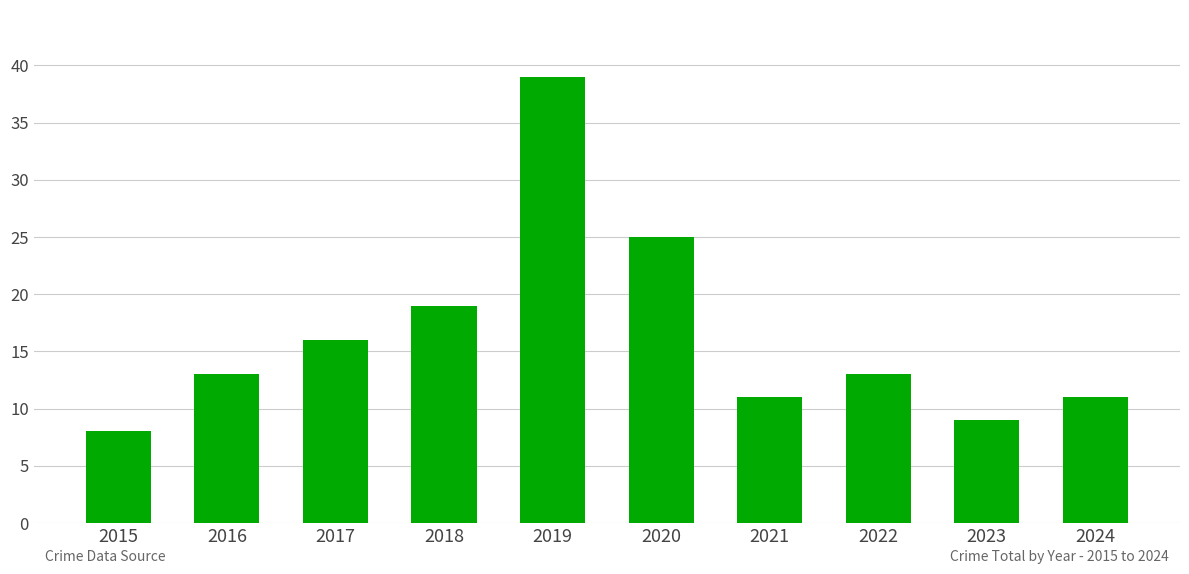

True or false: the data shows 9 at 2023.

True